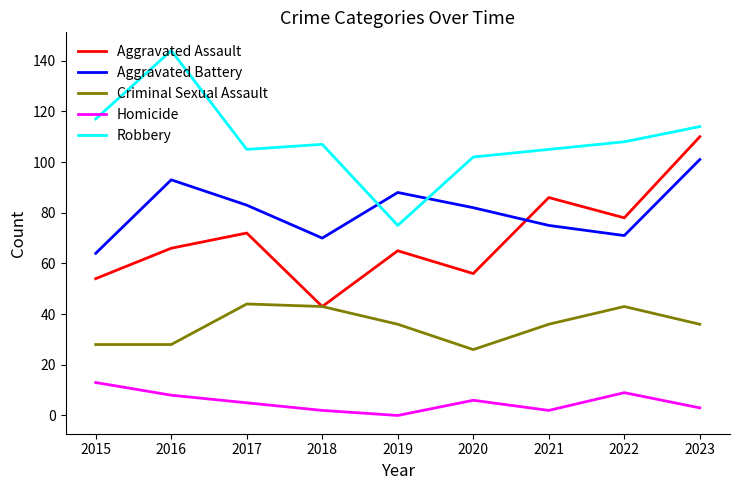

What is the difference between the Aggravated Assault values at 2018 and 2023?

67